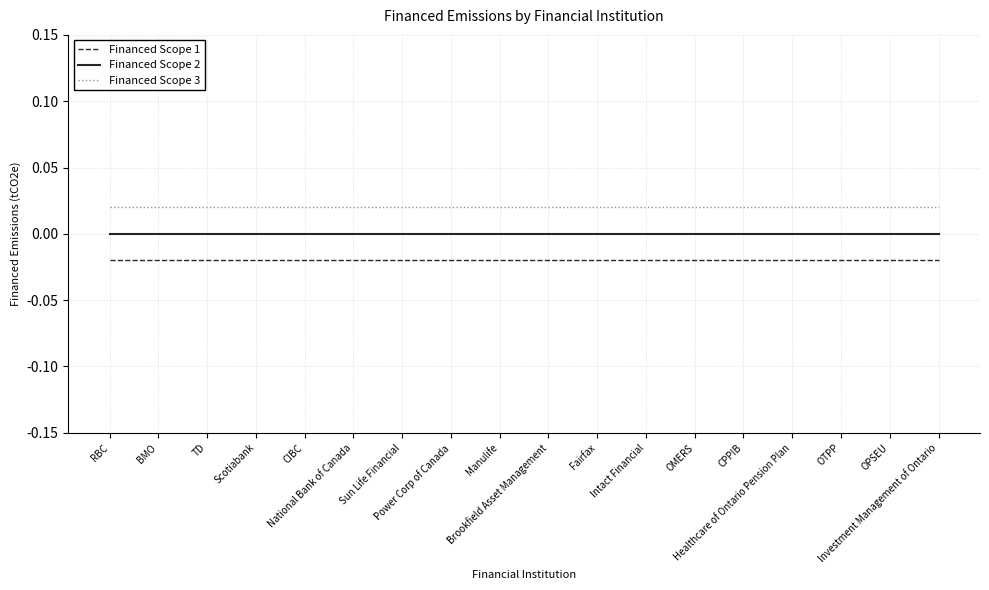

List the series in order of their peak value, lowest first.

Financed Scope 1, Financed Scope 2, Financed Scope 3